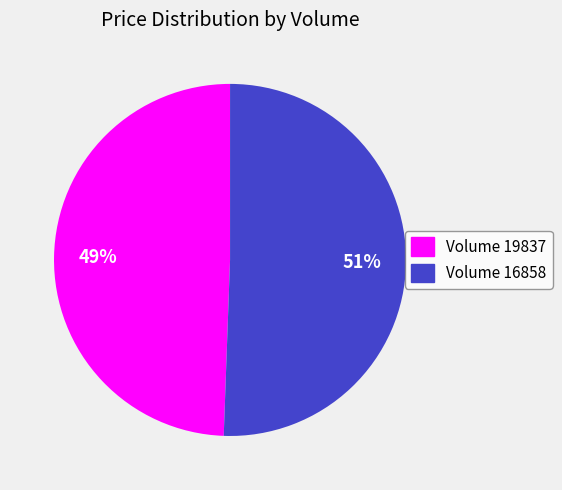

Is there any slice that represents more than half of the pie?

Yes